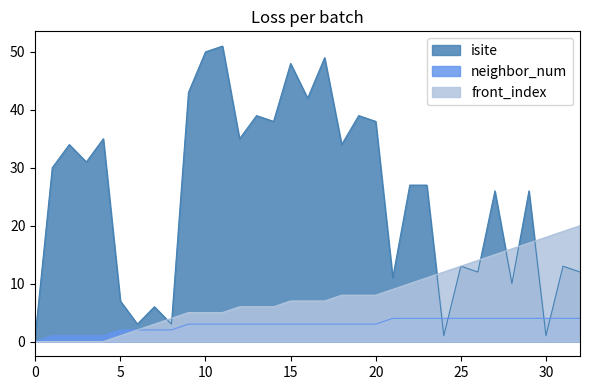

How many values in neighbor_num are above zero?

32